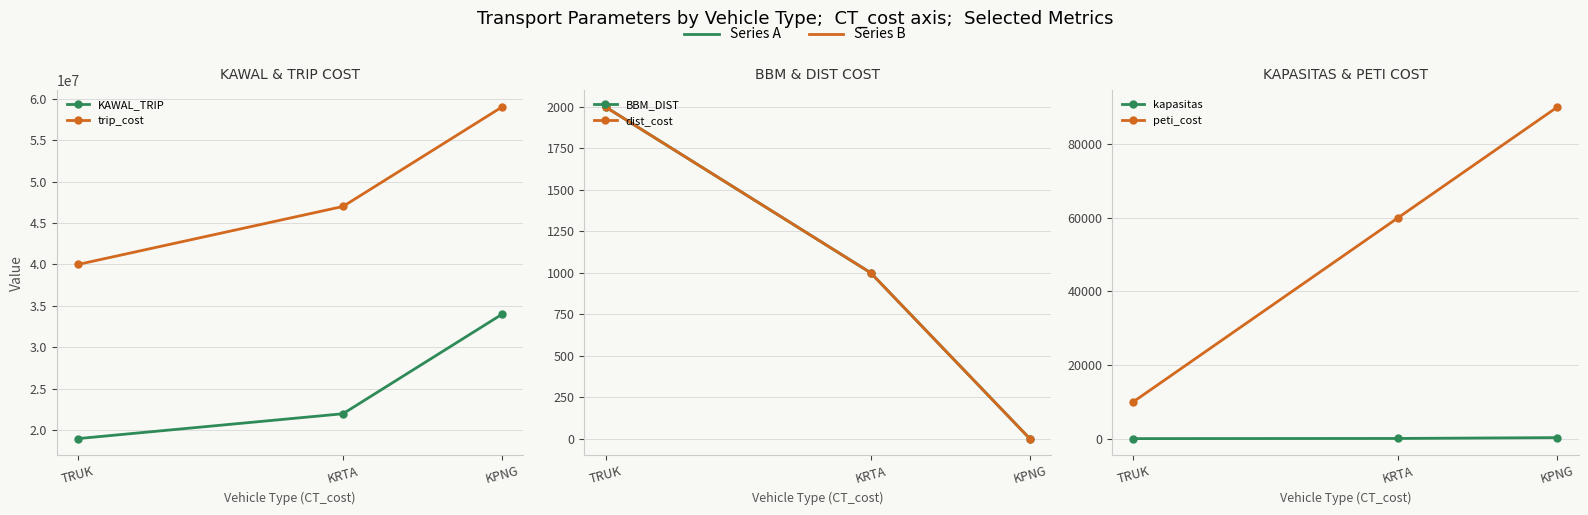

What position from the left is KPNG?

3